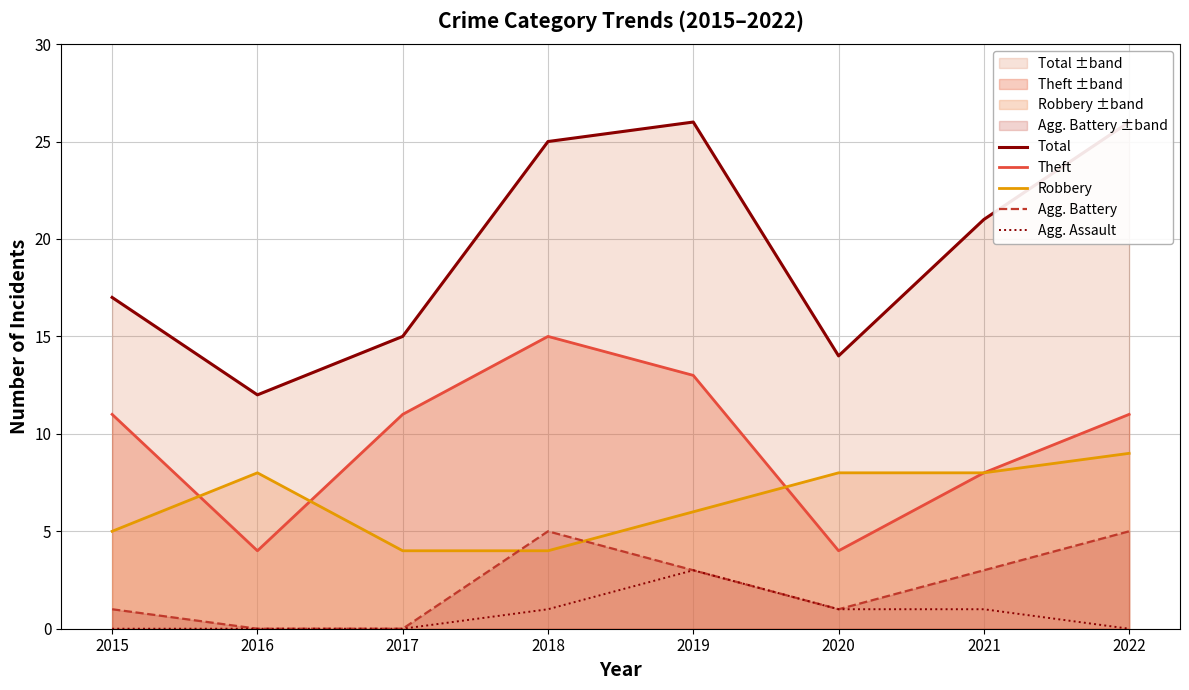

True or false: Agg. Assault and Total cross at least once.

False